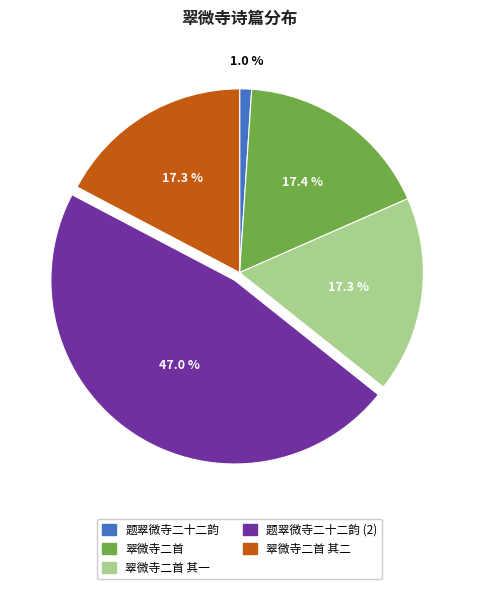

How many slices are in this pie chart?

5